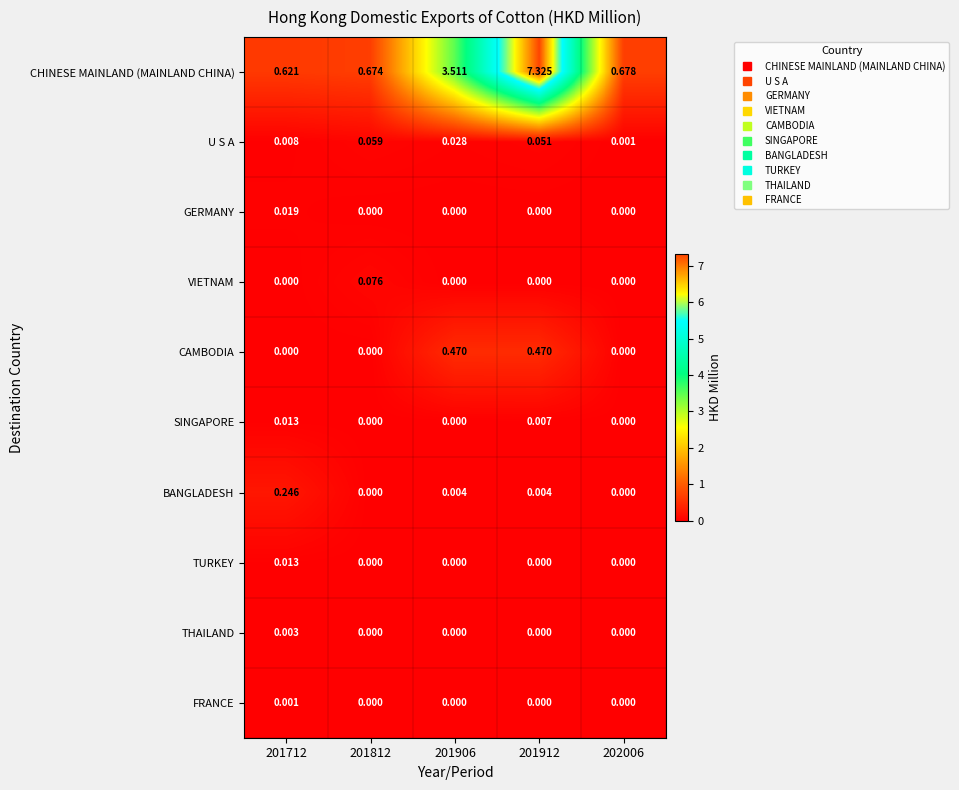

Which series changed the most between 201712 and 201912?

CHINESE MAINLAND (MAINLAND CHINA)